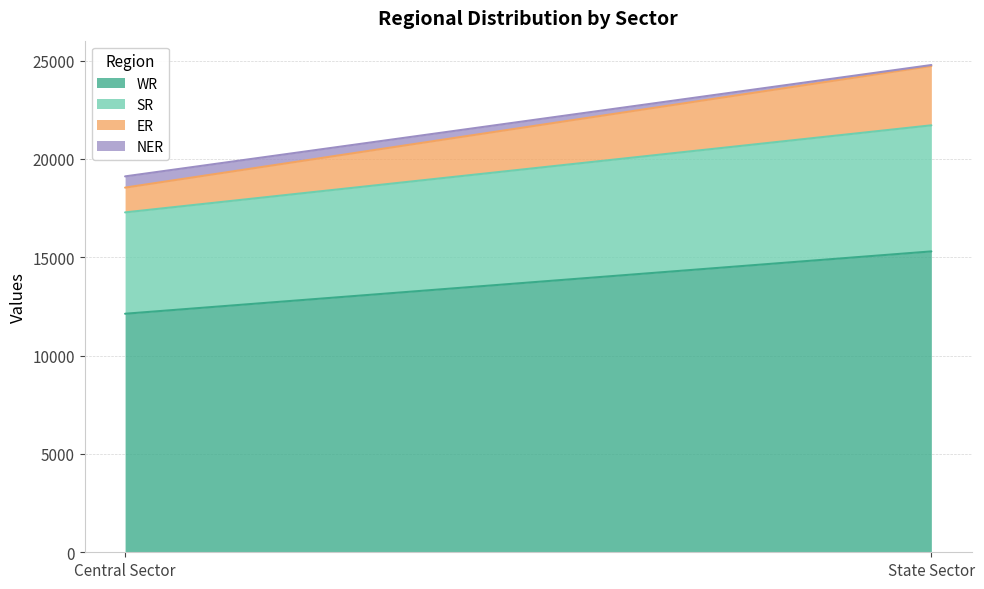

What is the sum of all SR values?

11562